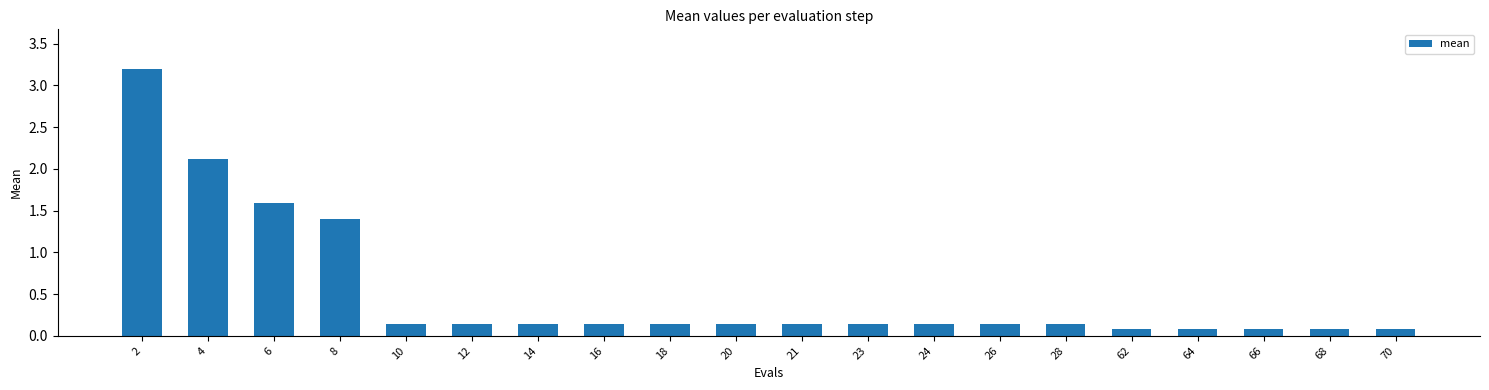

What is the change in value from 26 to 66?

-0.1